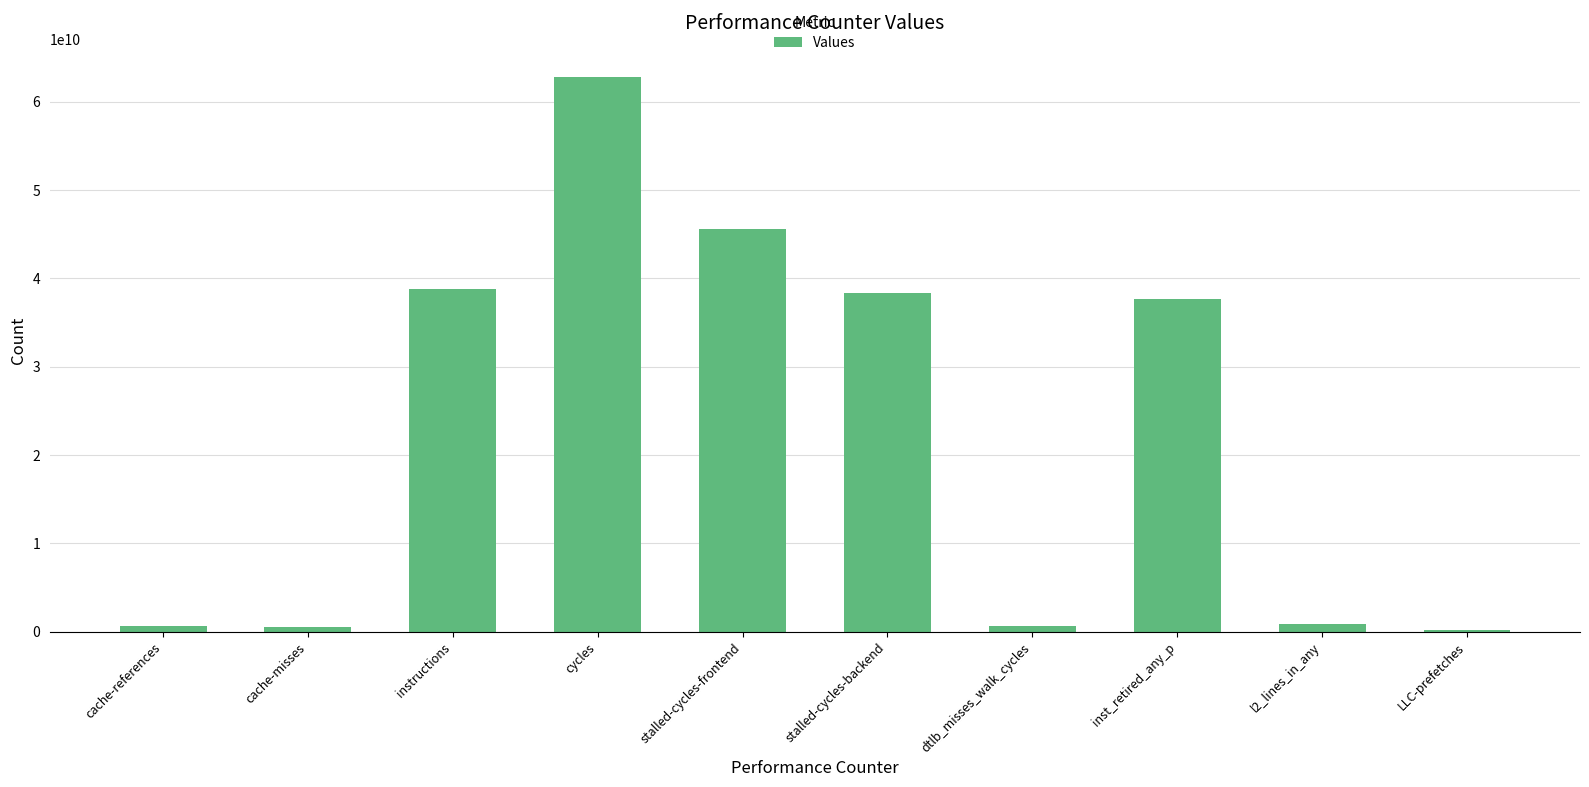

What is the maximum value shown in the chart?

62785951707